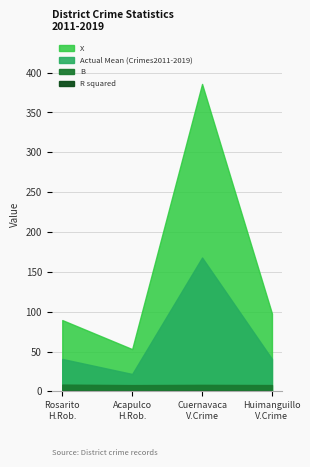

List the labels in order of R squared value, largest first.

Cuernavaca-Violent Crime, Playas de Rosarito-House Robberies, Acapulco de Juarez-House Robberies, Huimanguillo Tabasco-Violent Crime